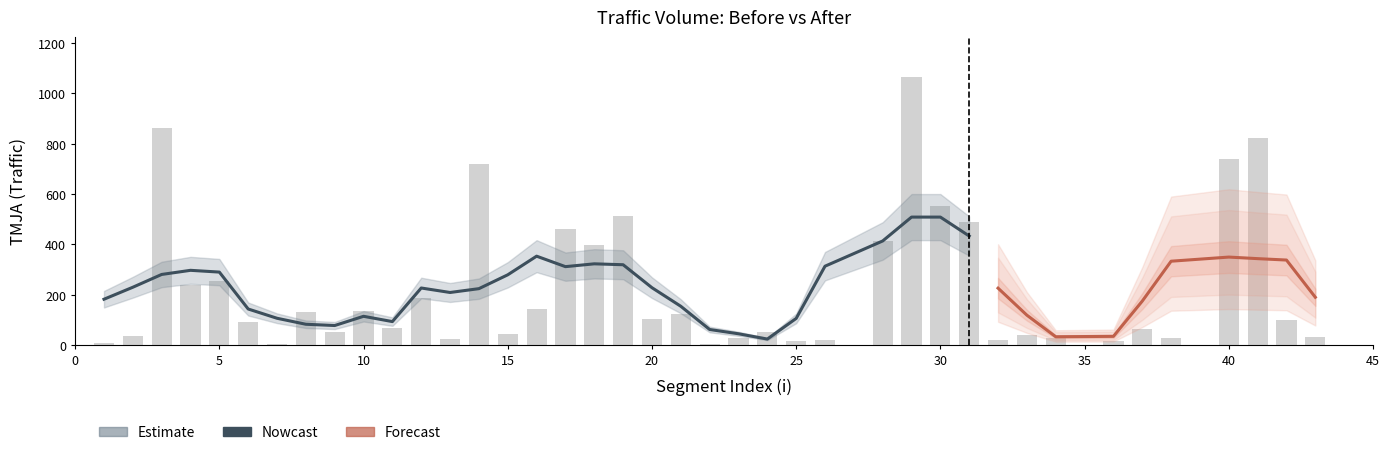

What value does the tmja_avant series have at 37, to the nearest 10?

60